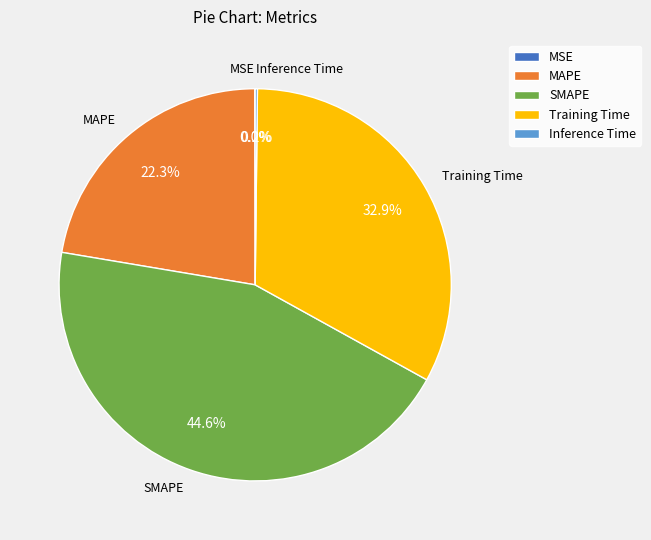

Combined, what portion of the pie is Training Time and MAPE?

55.2%